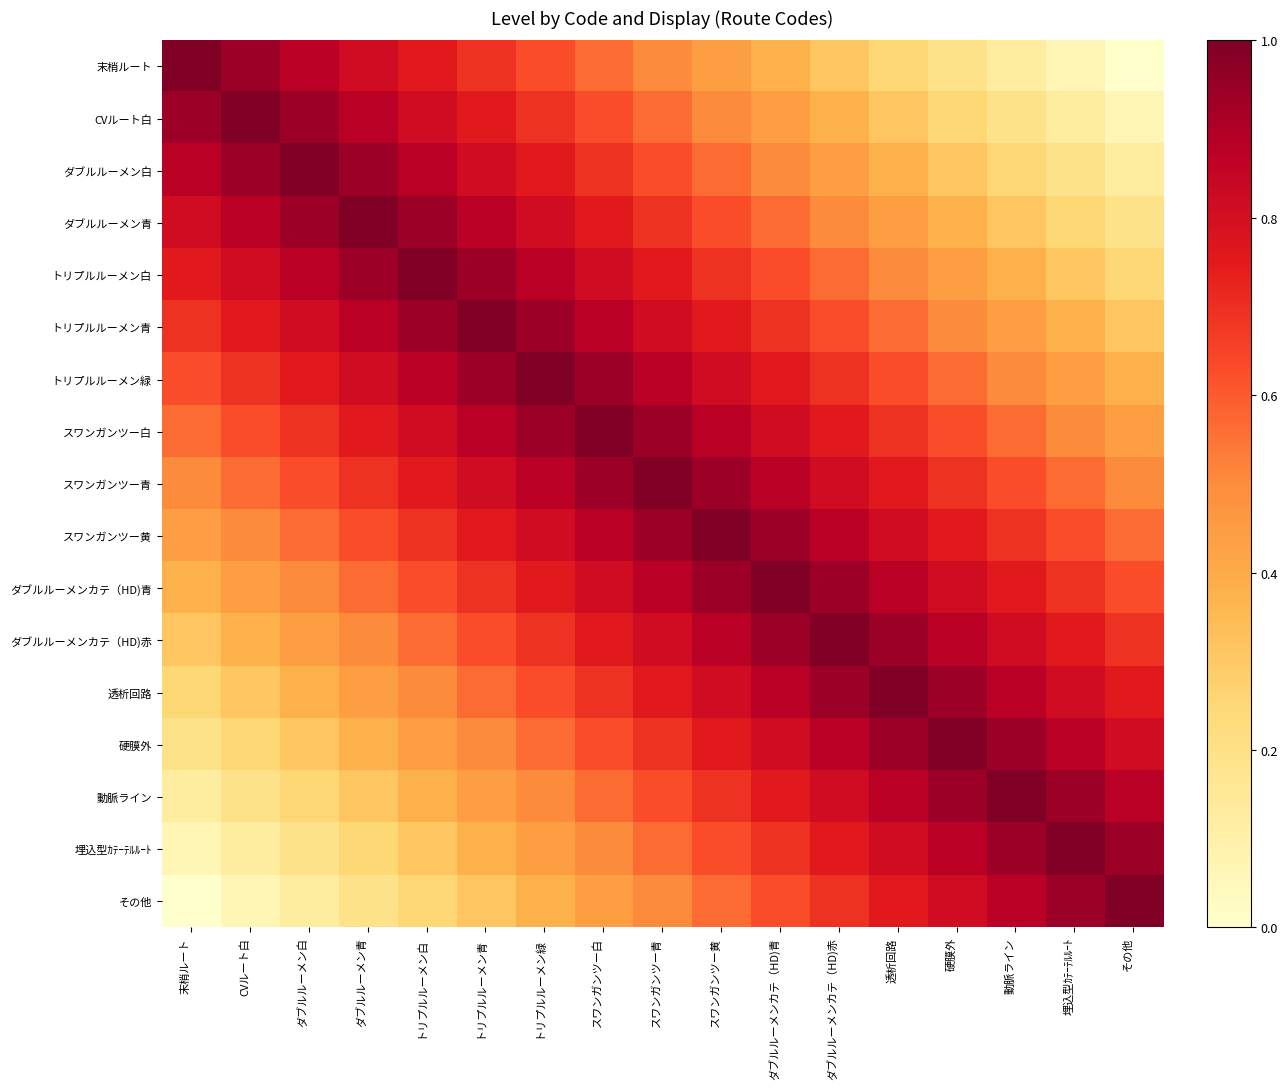

What is the maximum value shown in the chart?

1.0